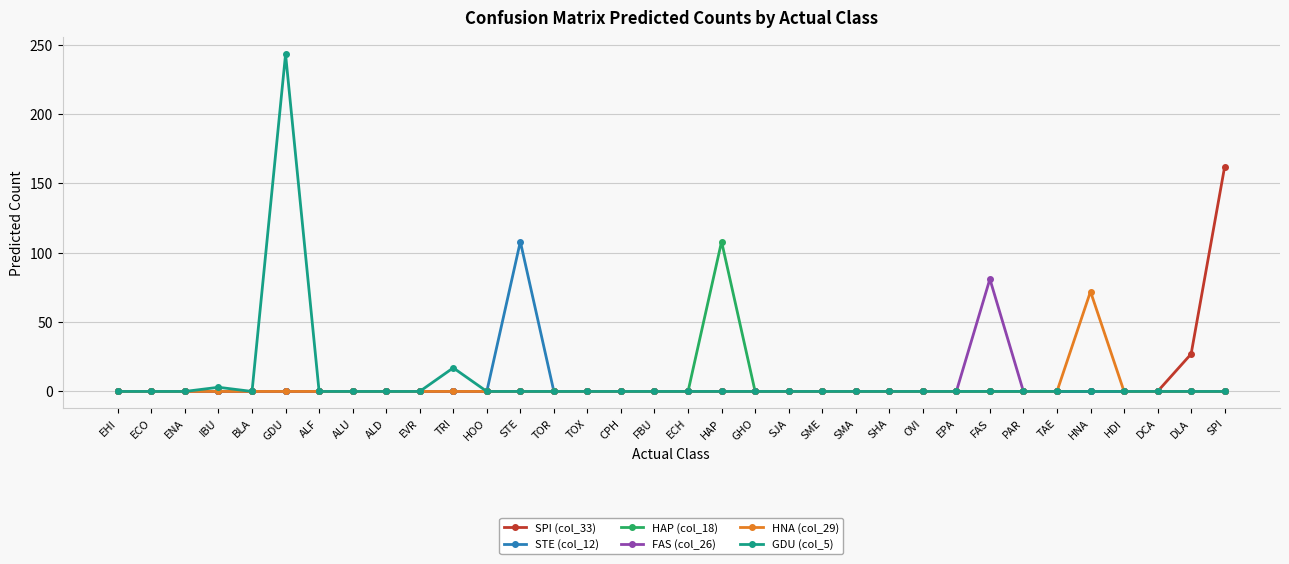

What is the difference between the second highest and second lowest values in the GDU (col_5) series?

17